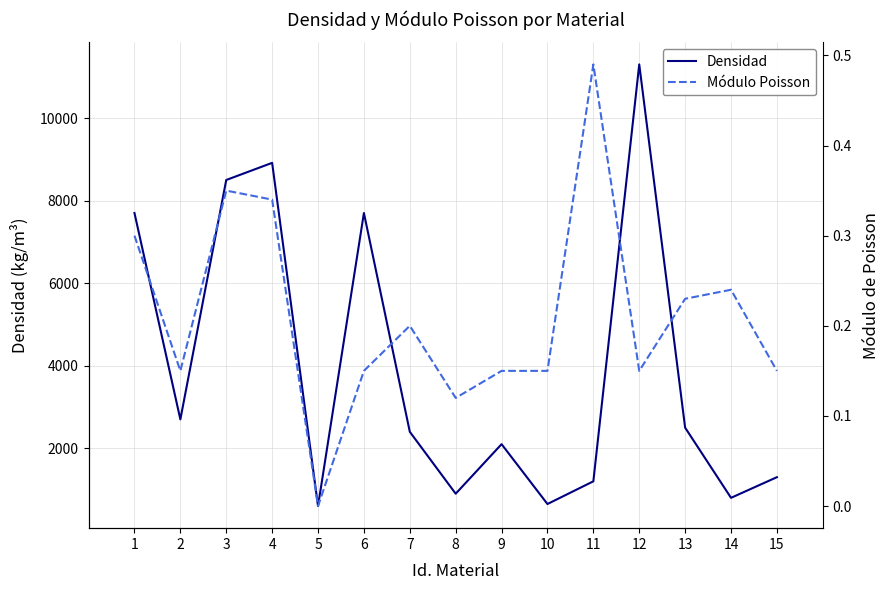

At 2, list the series in order from largest to smallest.

Densidad, Módulo Poisson